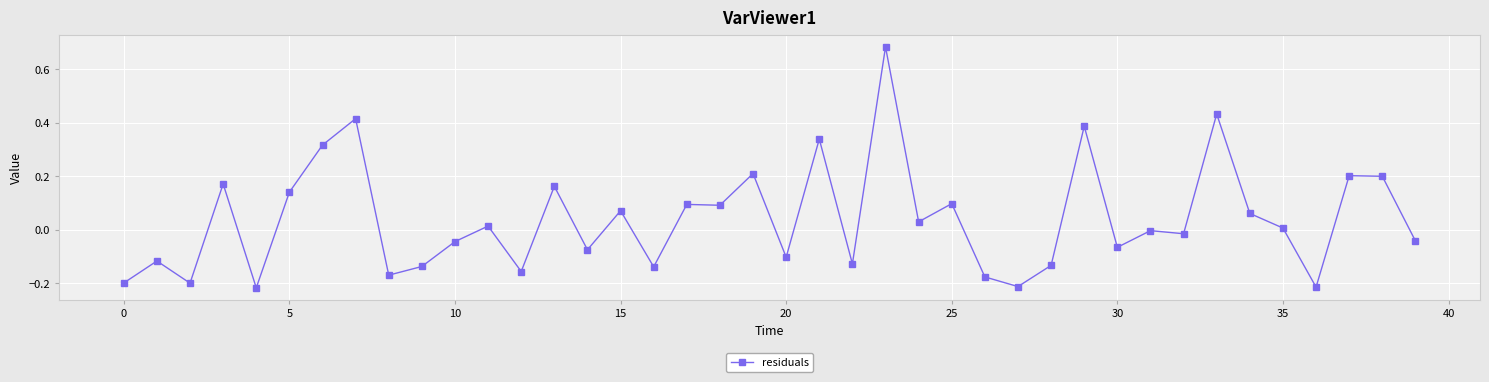

What is the difference between the second highest and second lowest values?

0.6